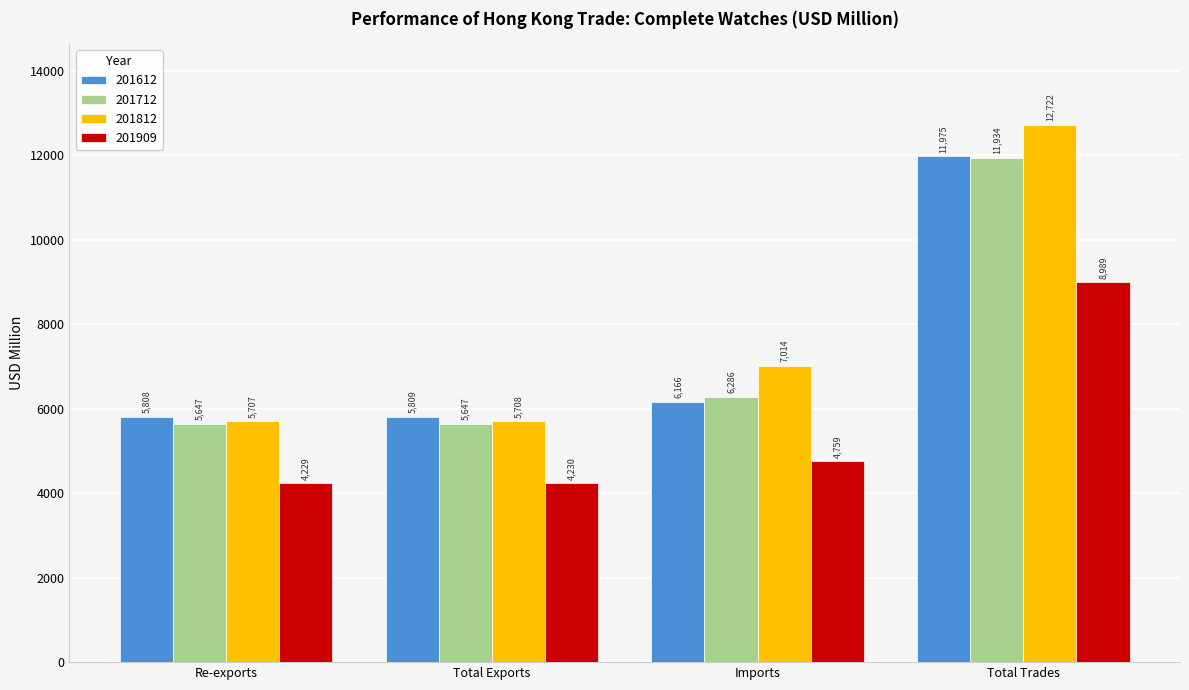

Which category has the lowest value in the 201812 series?

Re-exports